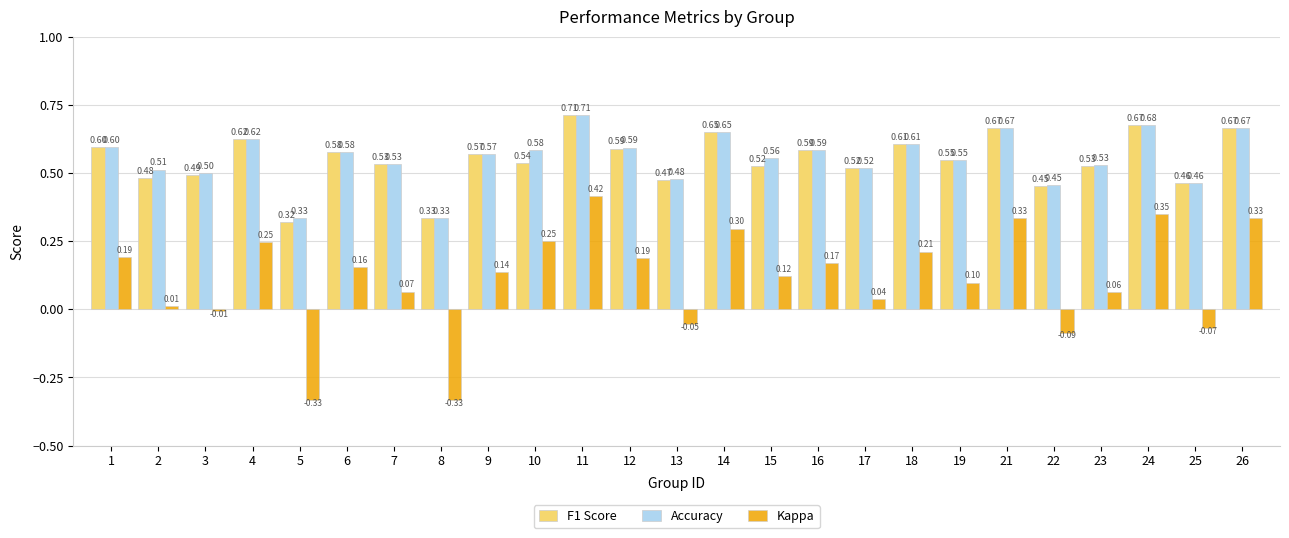

How many bars are there in each group?

3